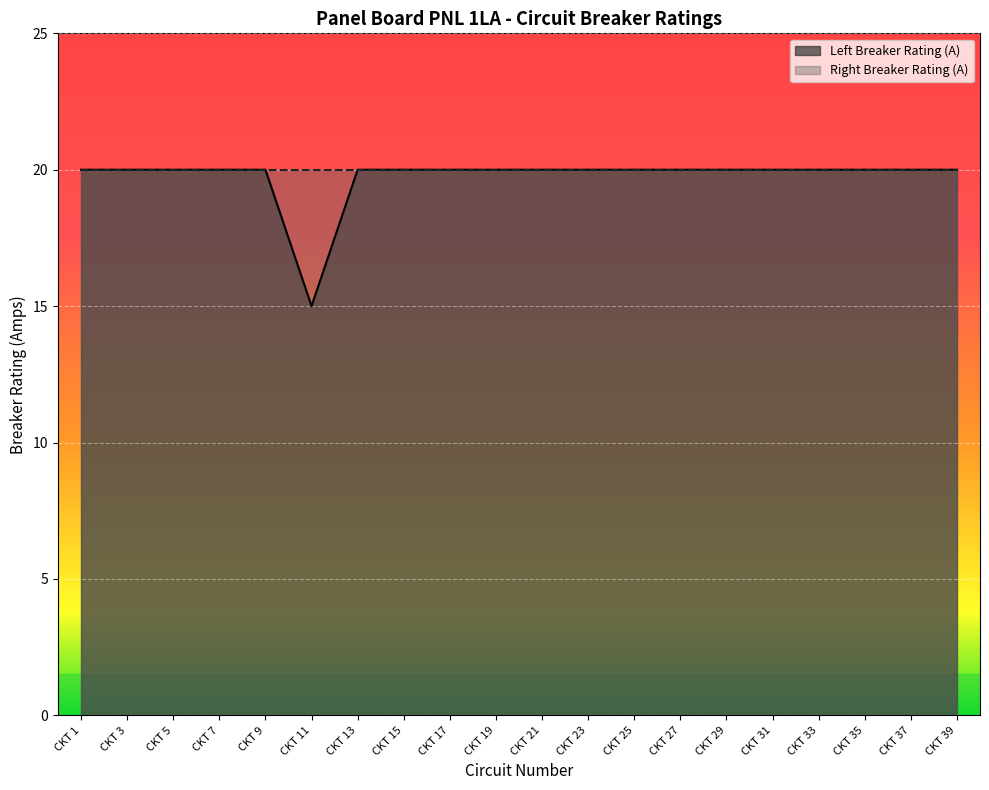

True or false: Circuit Number (Right) has more than 2 points higher than both neighbors.

False